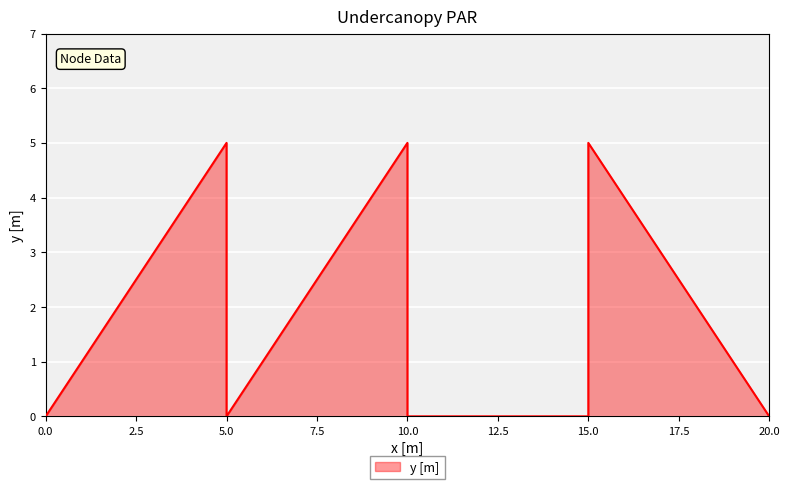

At which category does the data reach its first local valley?

5